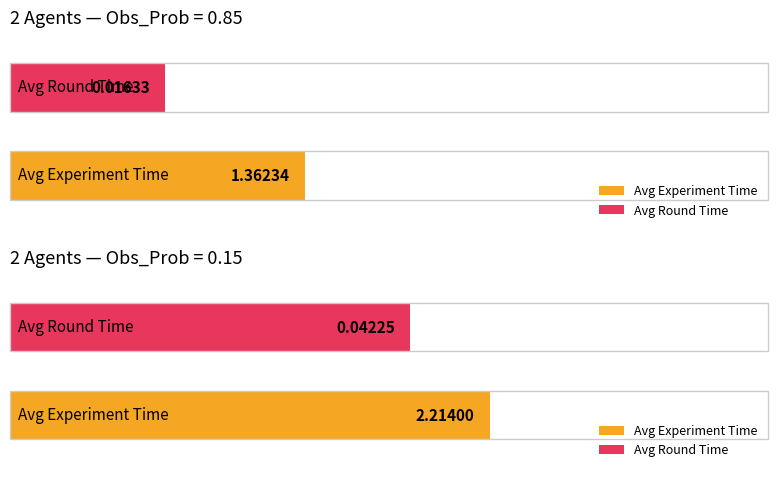

At how many categories does at least one series exceed 2?

1